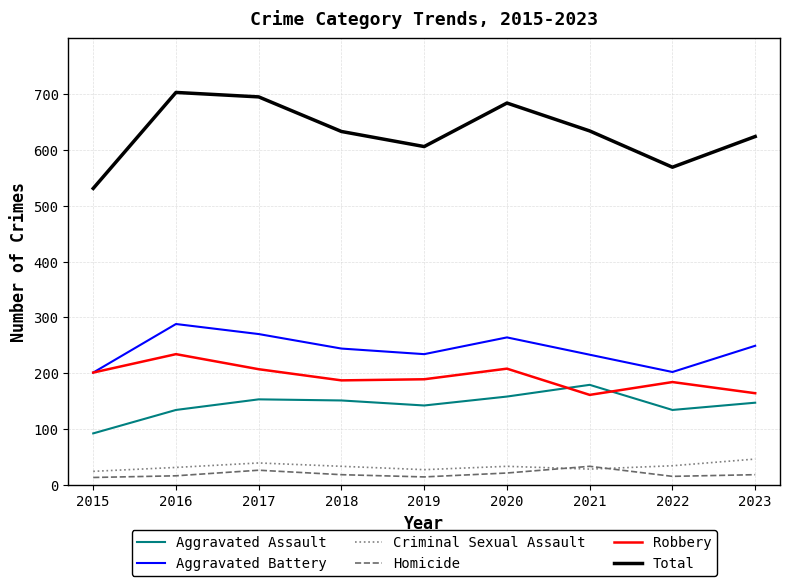

What are all the series names shown in the legend?

Aggravated Assault, Aggravated Battery, Criminal Sexual Assault, Homicide, Robbery, Total